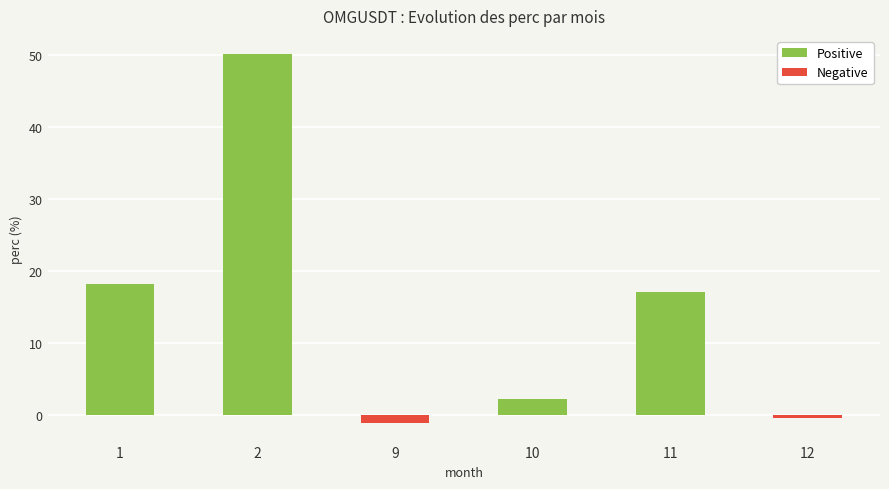

Are the bars horizontal?

No